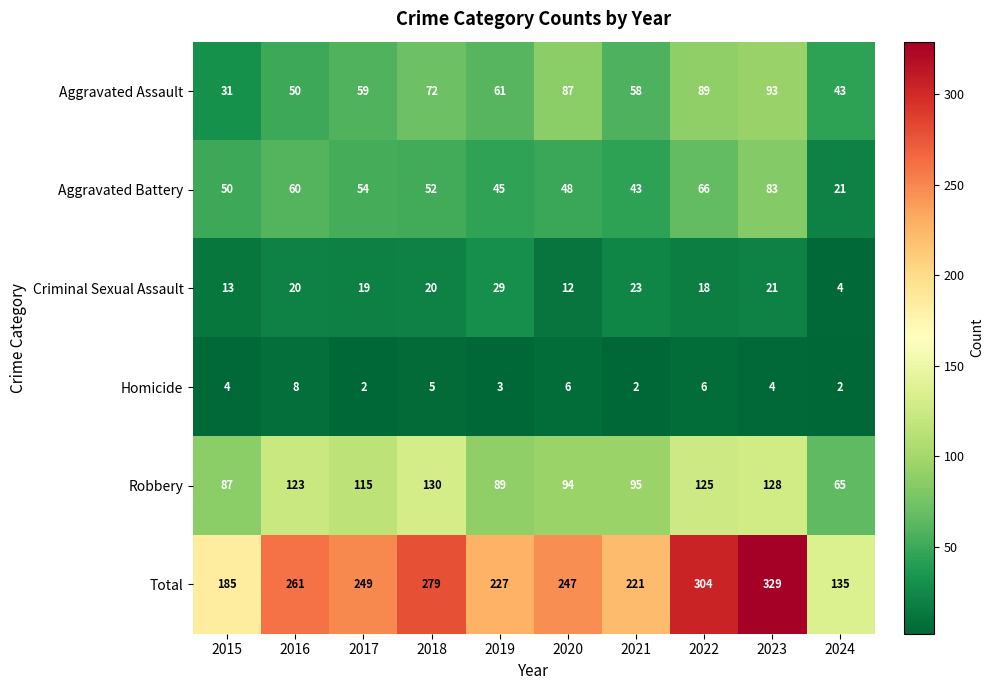

At how many categories does at least one series exceed 82?

10